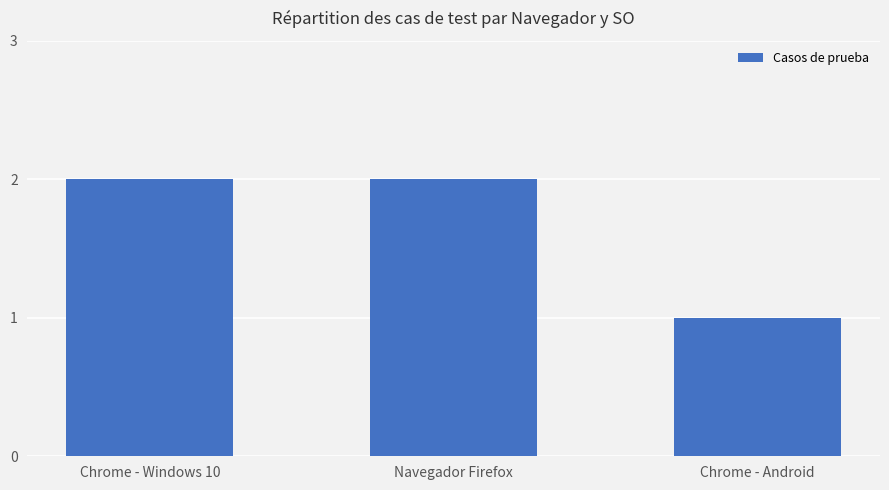

The chart shows a value of 1 at Chrome - Android. True or false?

True